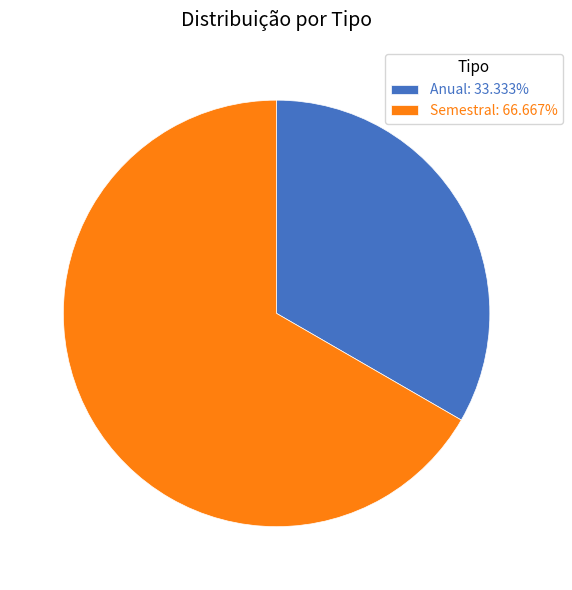

What is the smallest slice in the pie chart?

Anual